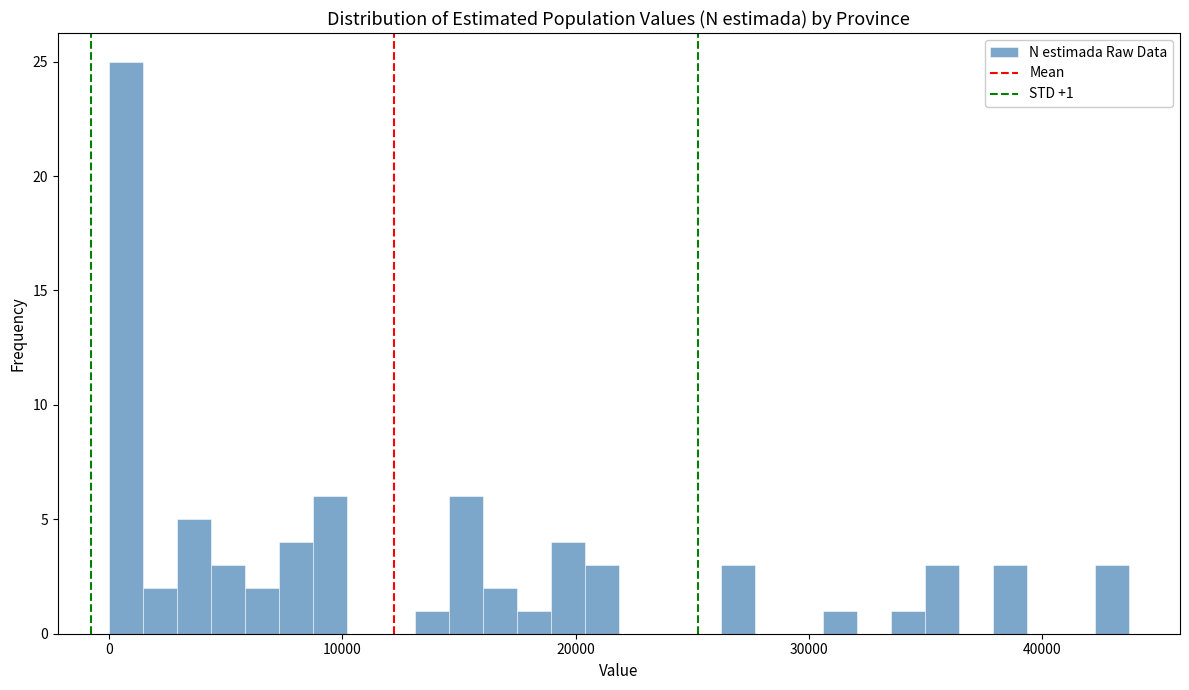

Around what value on the x-axis is the tallest bar? Give the approximate position of its centre, as read against the axis.

1000